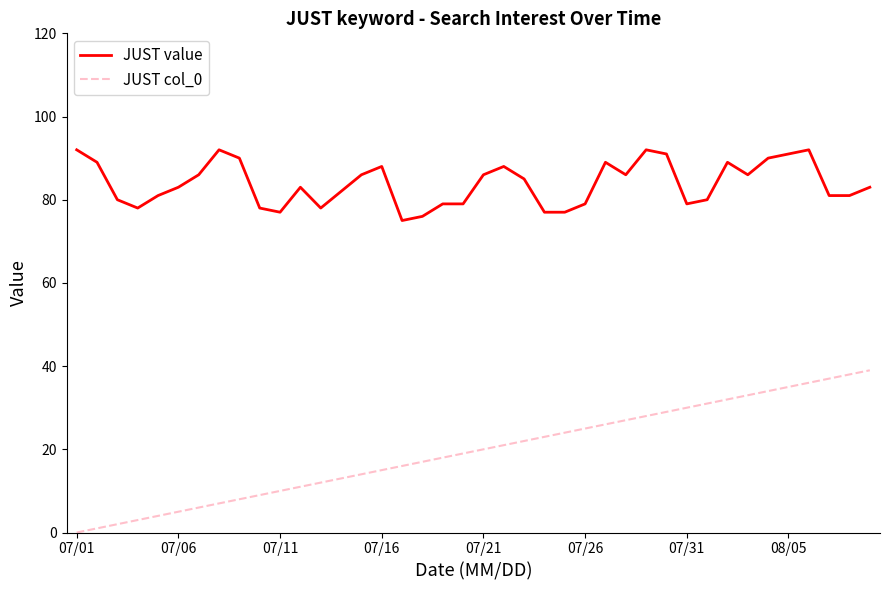

Reading right to left, transcribe all the data shown in this chart.

JUST value: 83	81	81	92	91	90	86	89	80	79	91	92	86	89	79	77	77	85	88	86	79	79	76	75	88	86	82	78	83	77	78	90	92	86	83	81	78	80	89	92
JUST col_0: 39	38	37	36	35	34	33	32	31	30	29	28	27	26	25	24	23	22	21	20	19	18	17	16	15	14	13	12	11	10	9	8	7	6	5	4	3	2	1	0